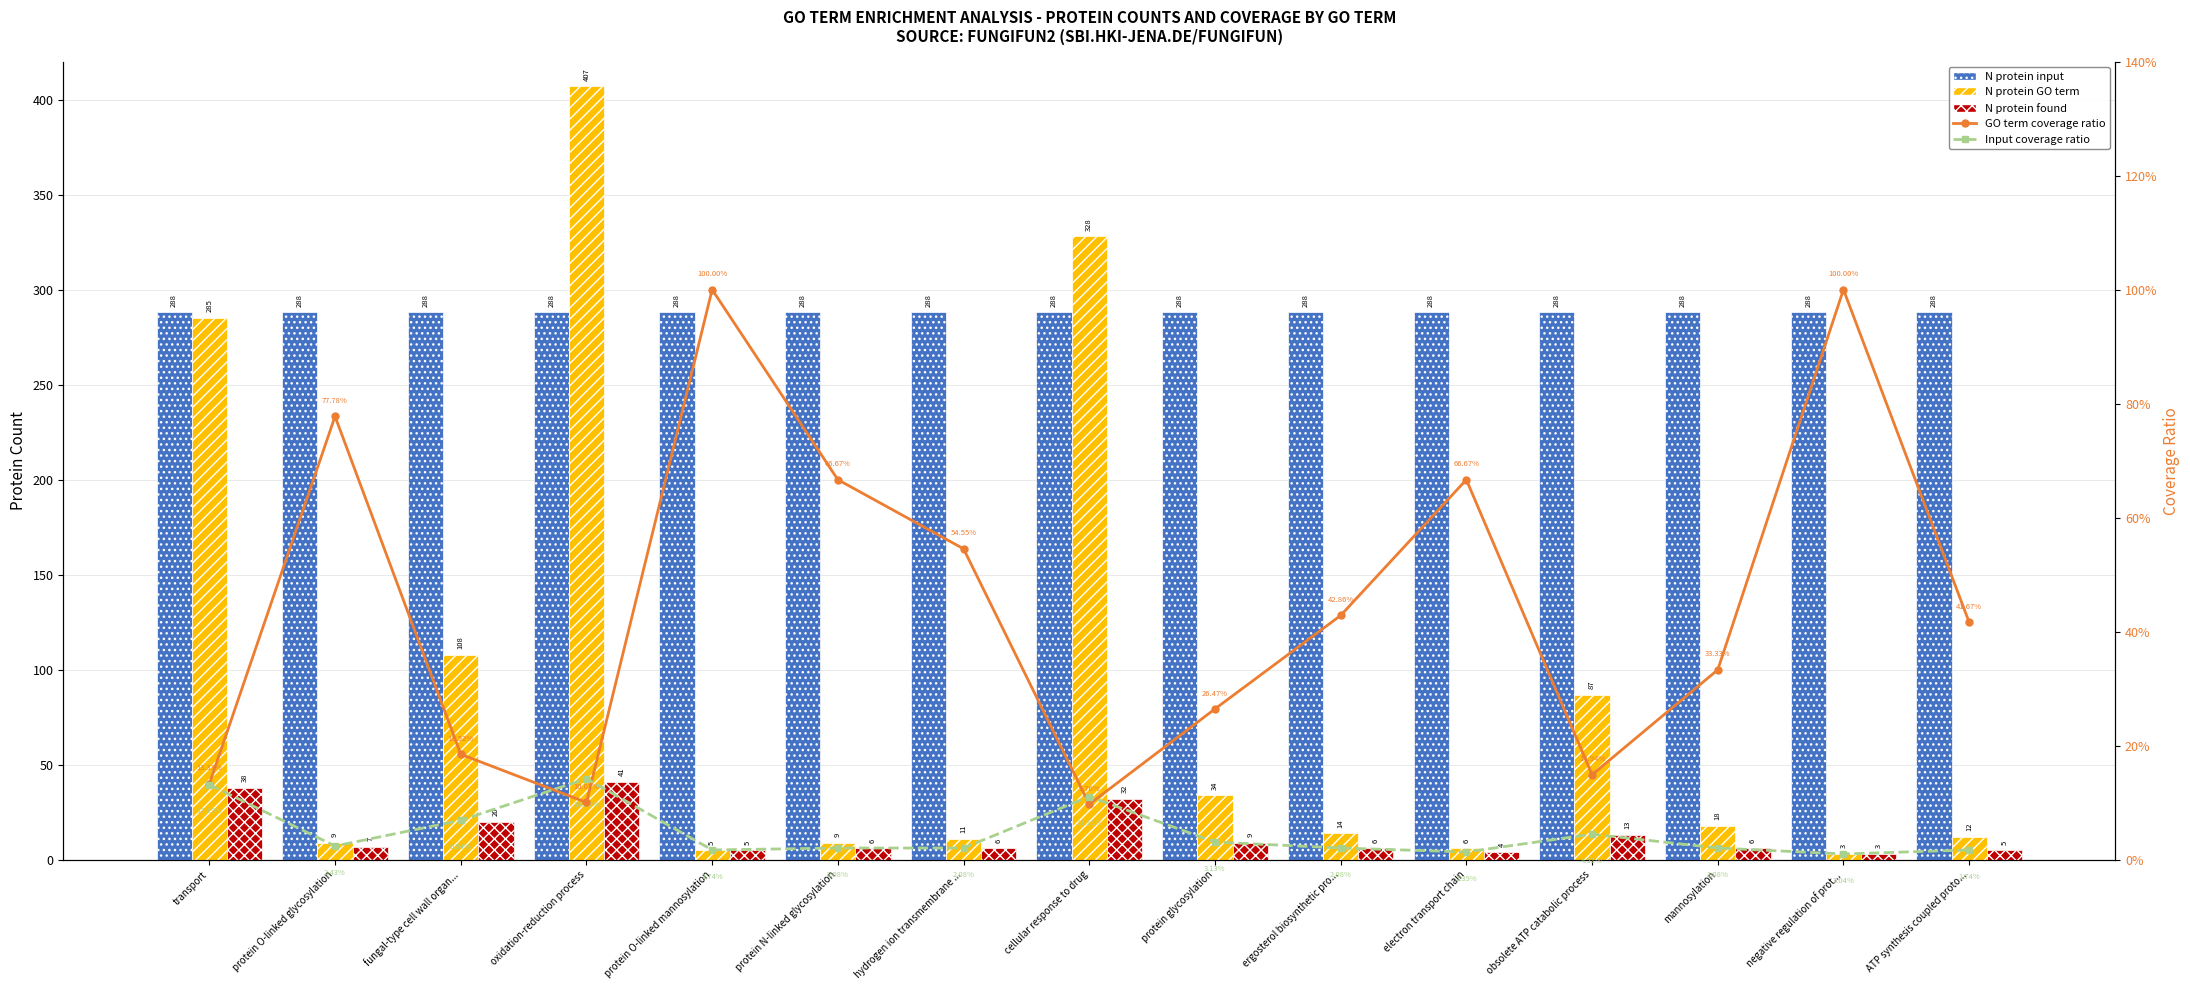

What is the label of the 2nd bar from the right?

negative regulation of prot...